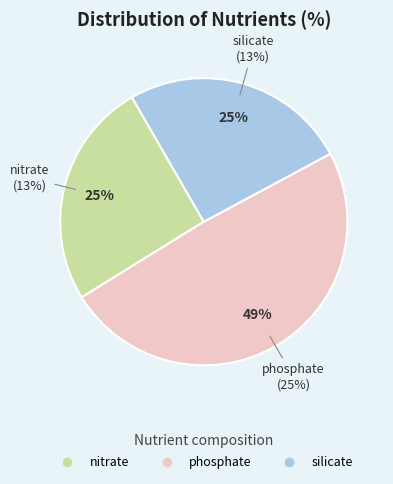

To the nearest percent, what percentage of the pie is phosphate?

49%